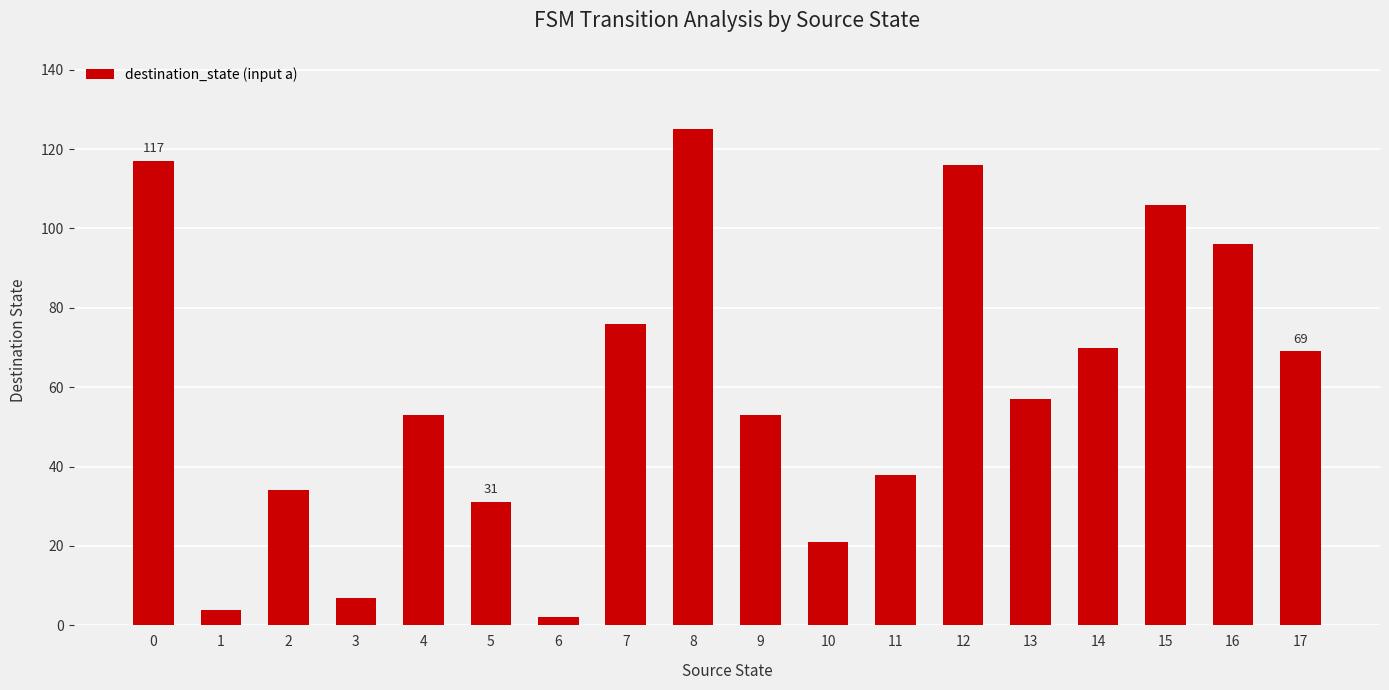

At which category does the chart reach its peak across all series?

8